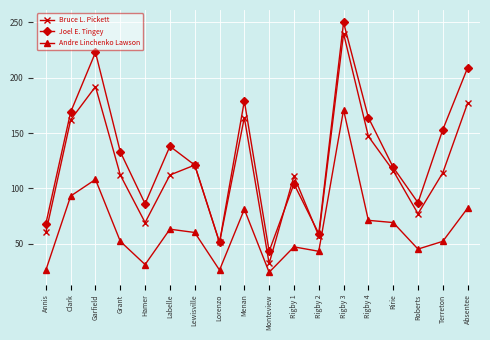

Between Rigby 3 and Ririe, which series saw the biggest shift?

Joel E. Tingey